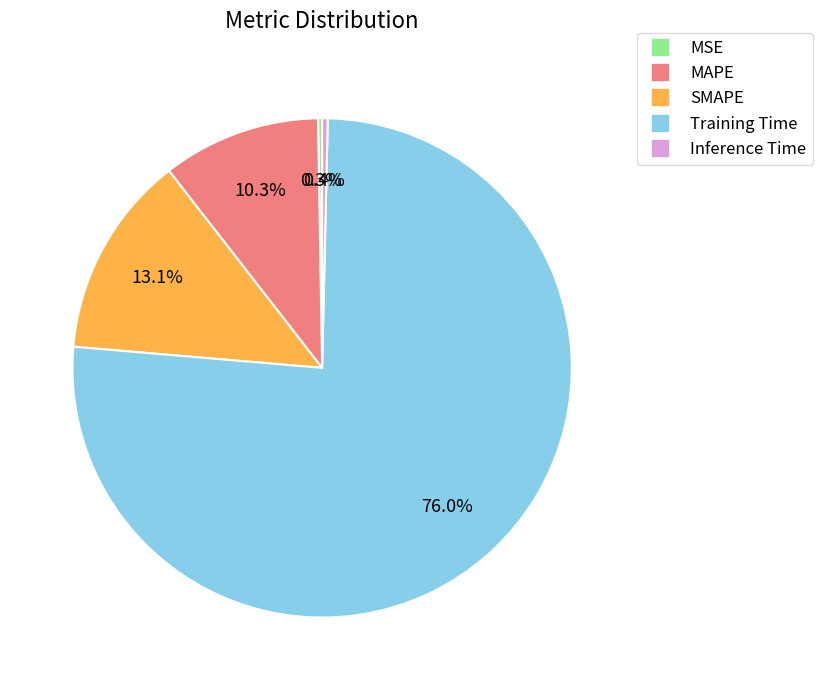

What percentage is NOT represented by MAPE?

89.7%